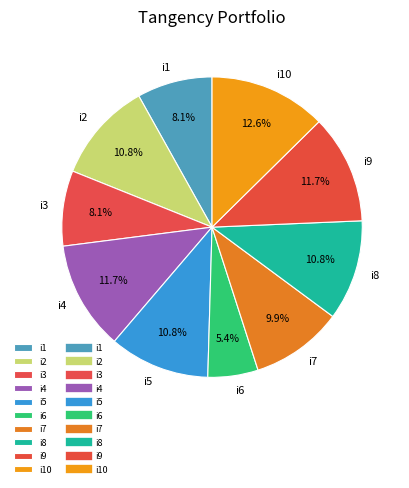

To the nearest percent, what percentage of the pie is i10?

13%